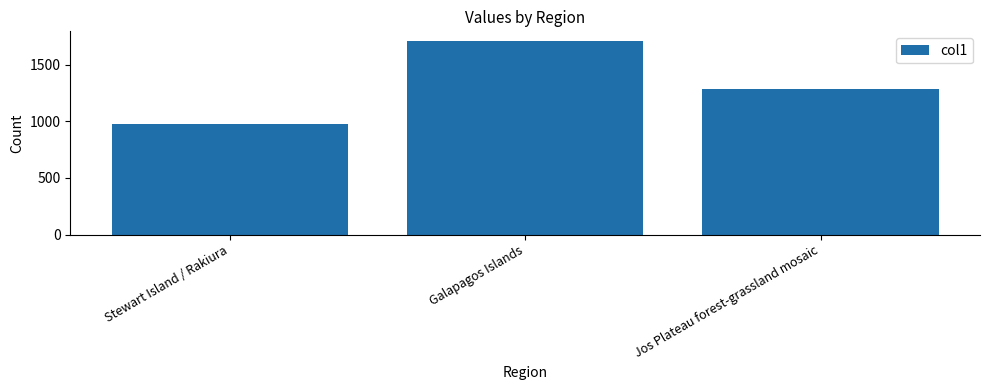

What is the value of the 3rd bar from the left?

1280